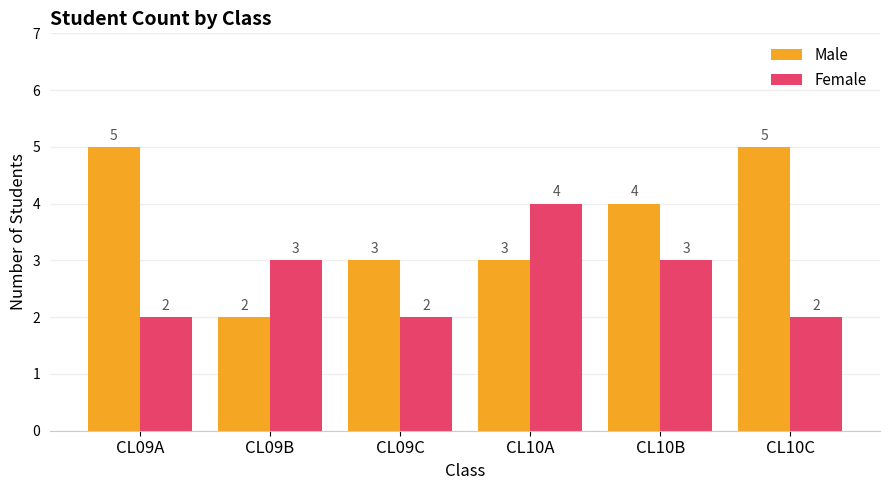

Read the Female value at CL10B.

3